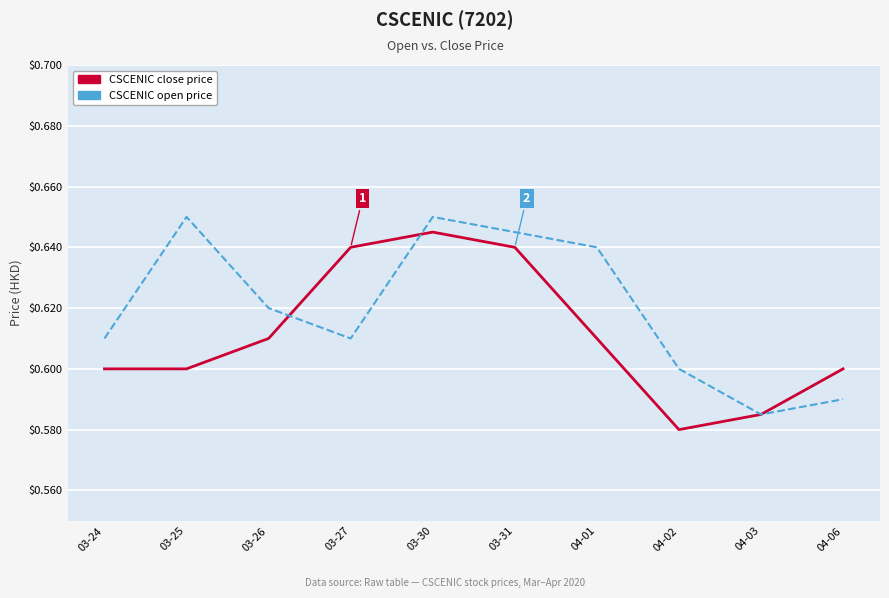

At which label does CSCENIC close price reach its minimum?

04-02